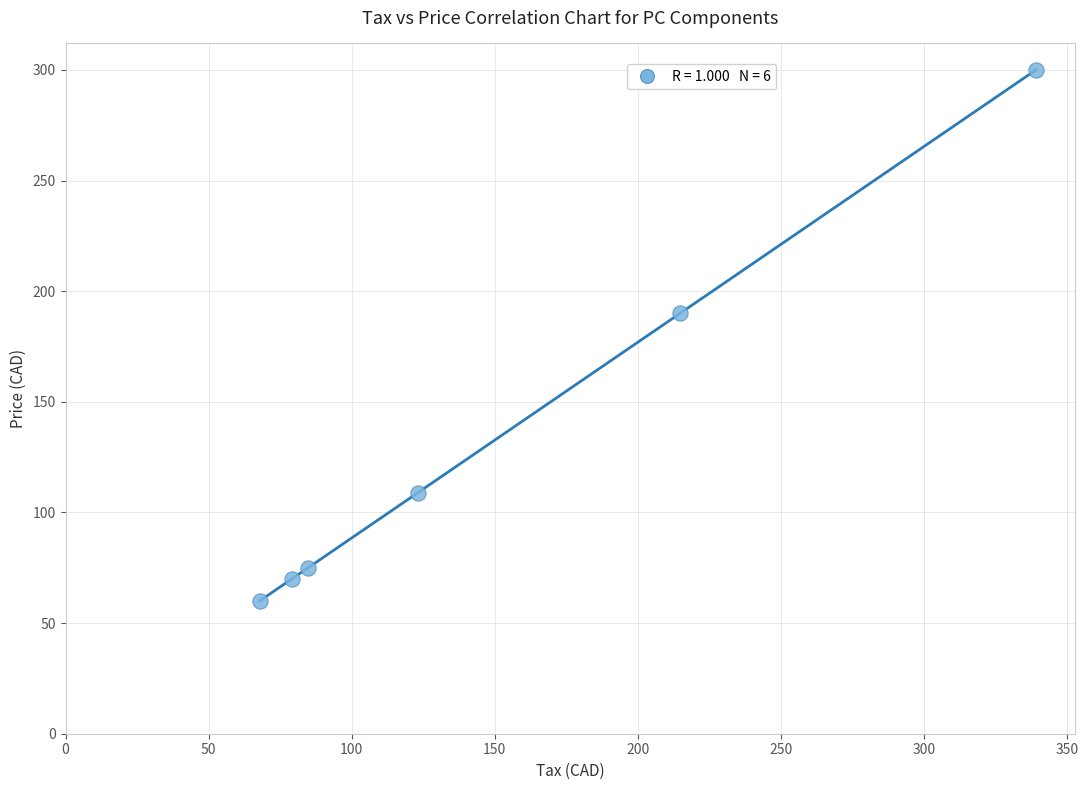

What Y value in the scatter plot is closest to 179?

190.0